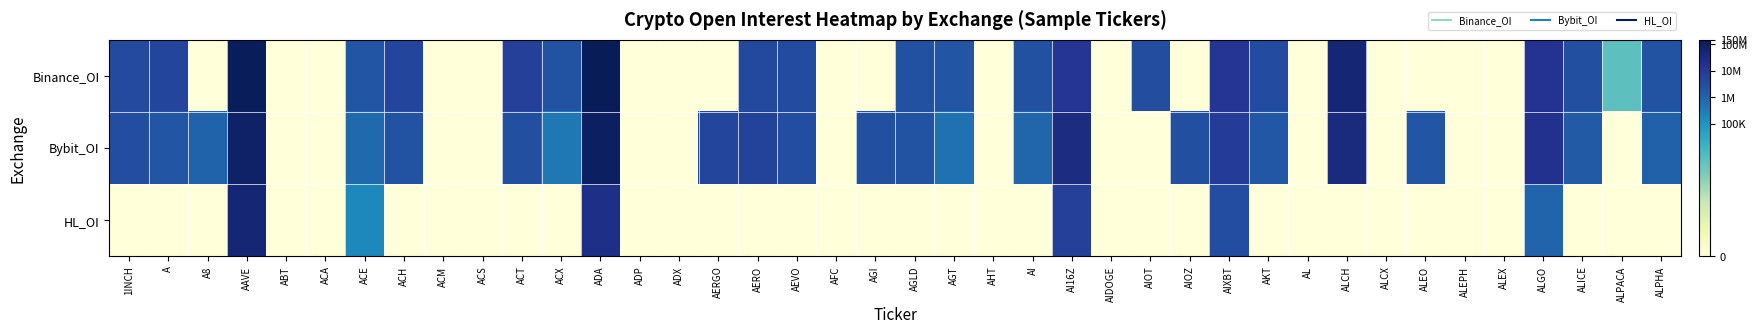

Rank the series by their maximum value, from highest to lowest.

Binance_OI, Bybit_OI, HL_OI